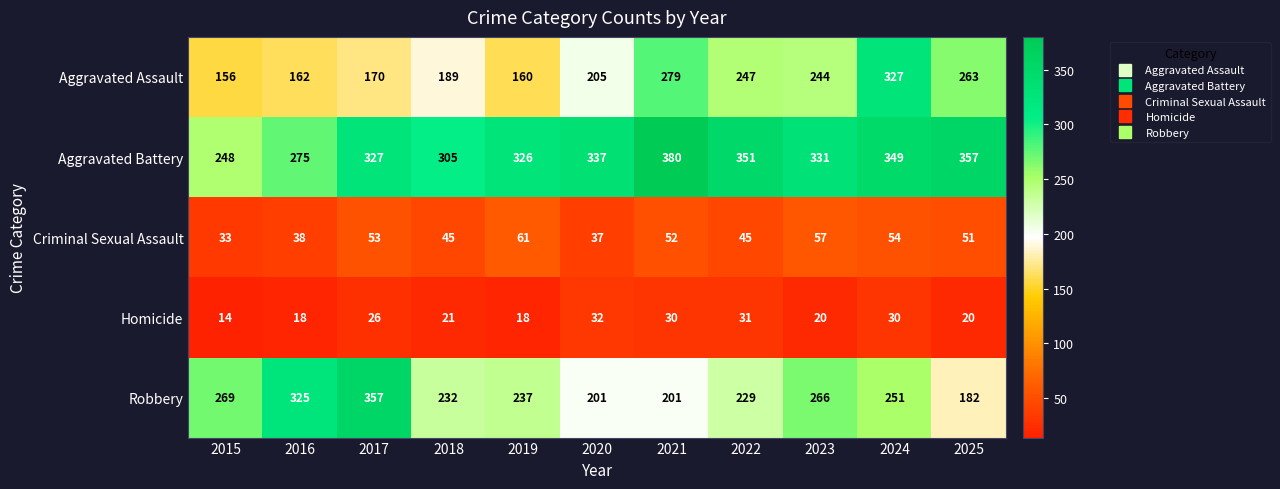

Which series changed the most between 2022 and 2024?

Aggravated Assault